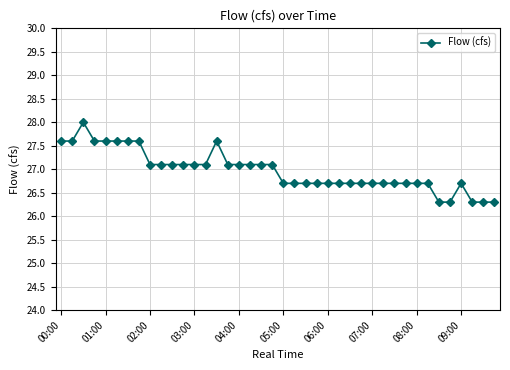

Is this an area chart (filled region under the line)?

No